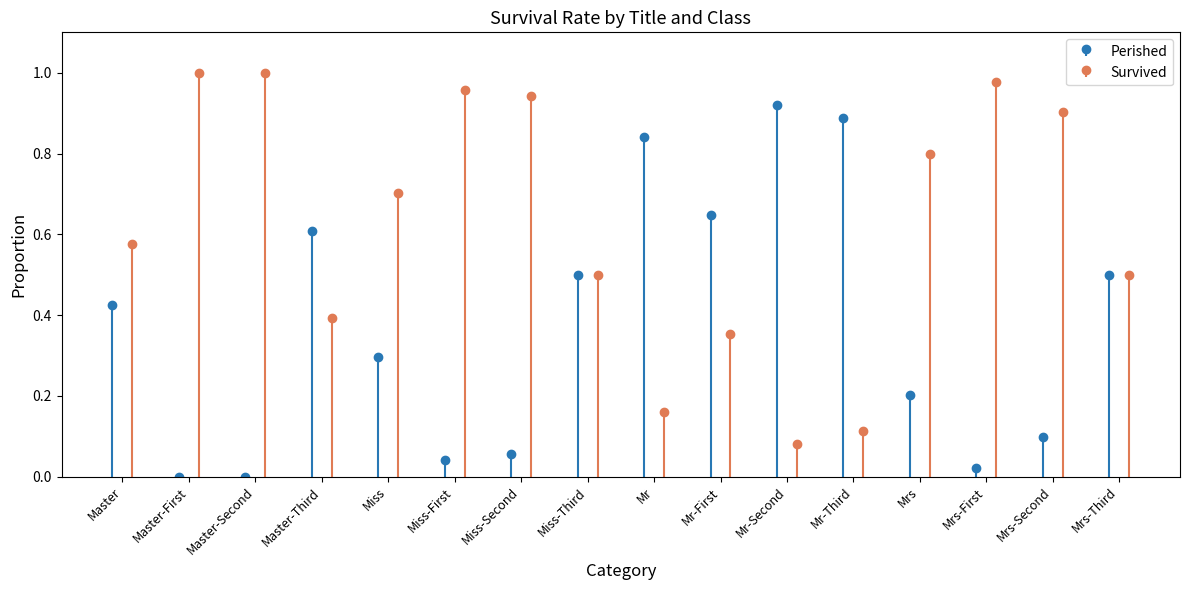

List the series in order of their peak value, highest first.

Survived, Perished